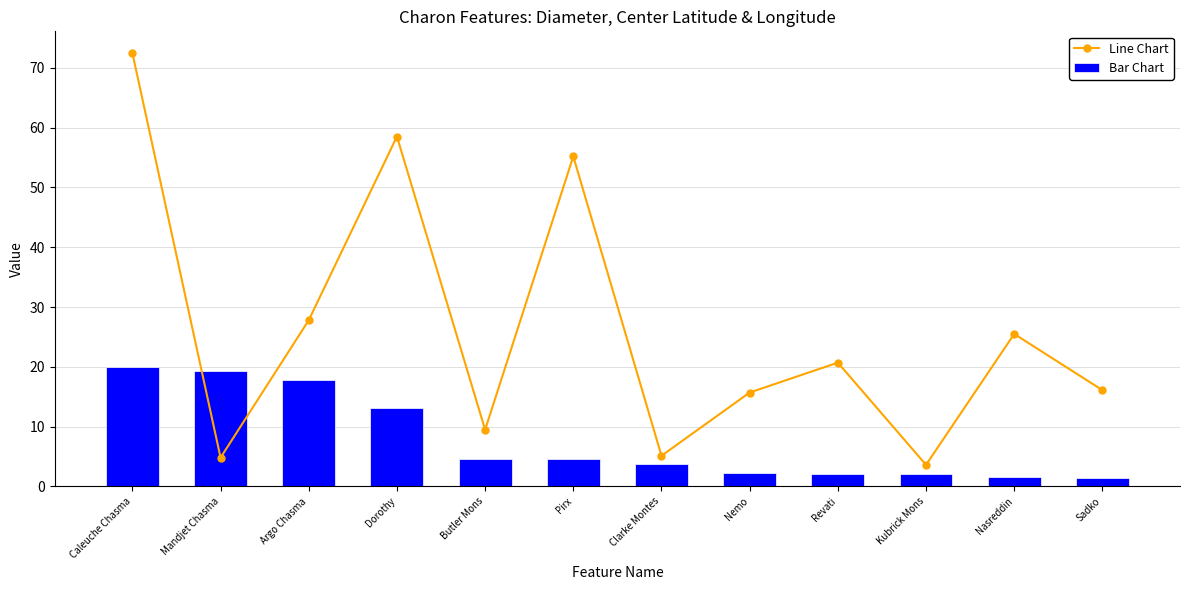

Which label corresponds to the largest value in the chart?

Caleuche Chasma